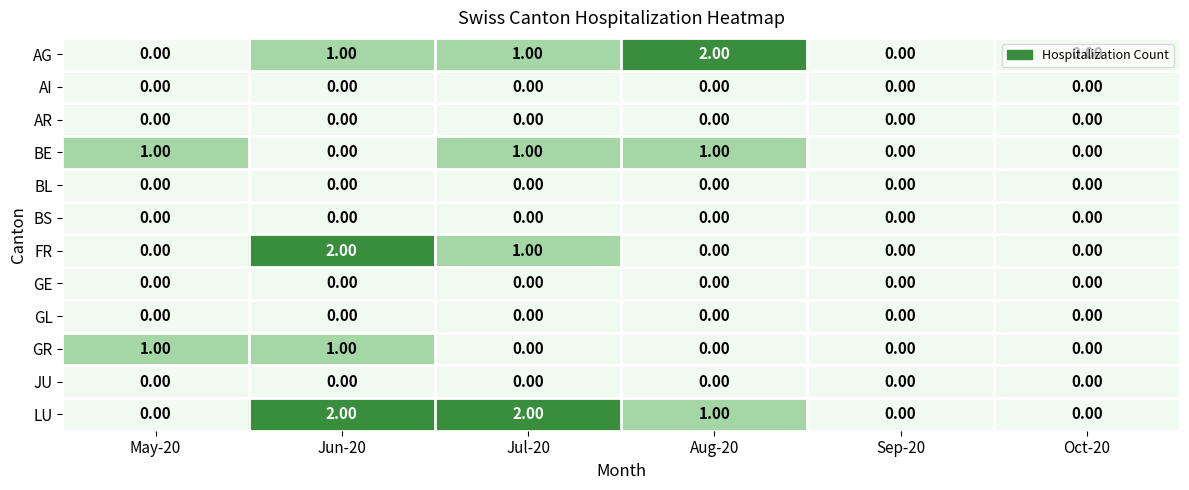

Between Aug-20 and Sep-20, which series saw the biggest shift?

AG